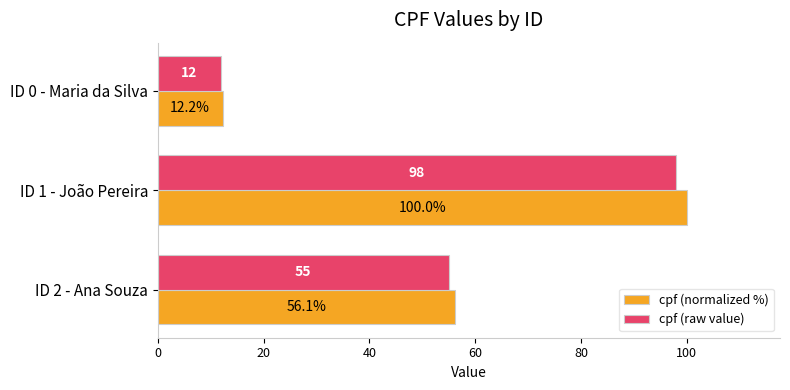

What is the highest value of the cpf (raw value) series?

98.0